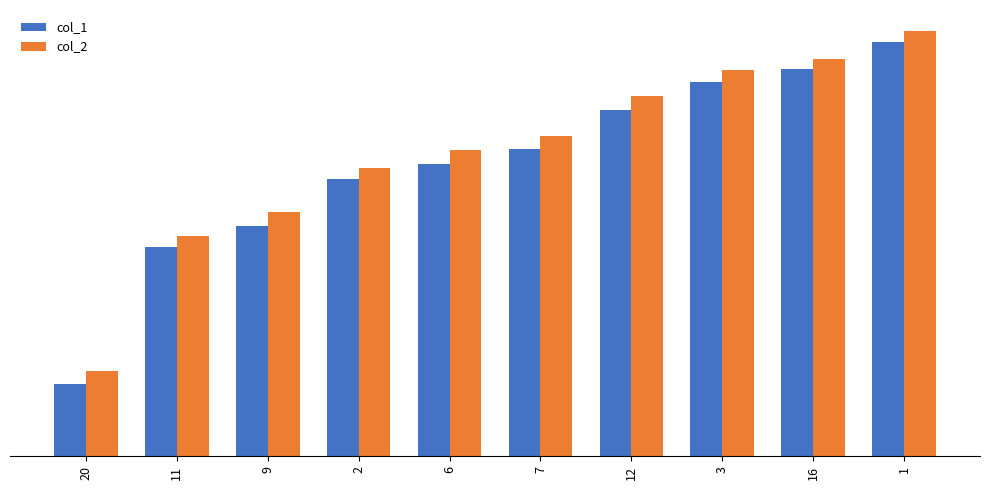

Which series has the largest total across all categories?

col_2